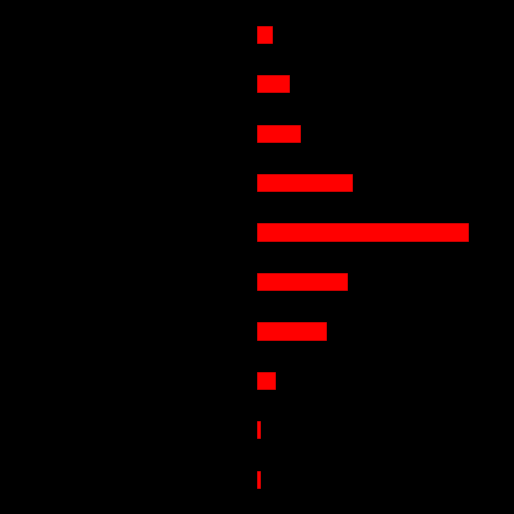

What is the difference between the highest and lowest values at 8?

0.3